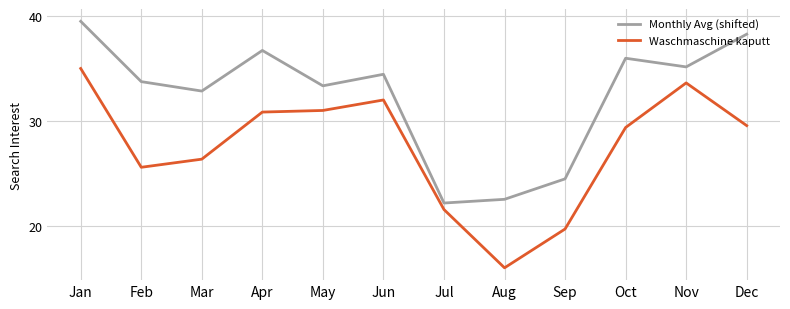

Is it true that Waschmaschine kaputt equals 32.0 at Jun?

True